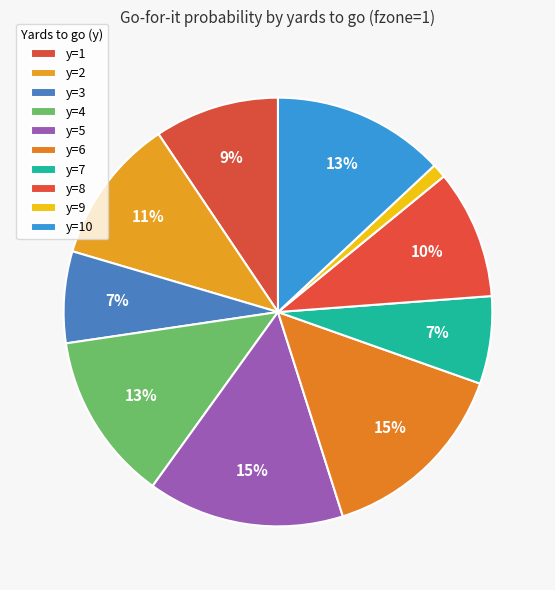

Count the number of slices in the pie.

10